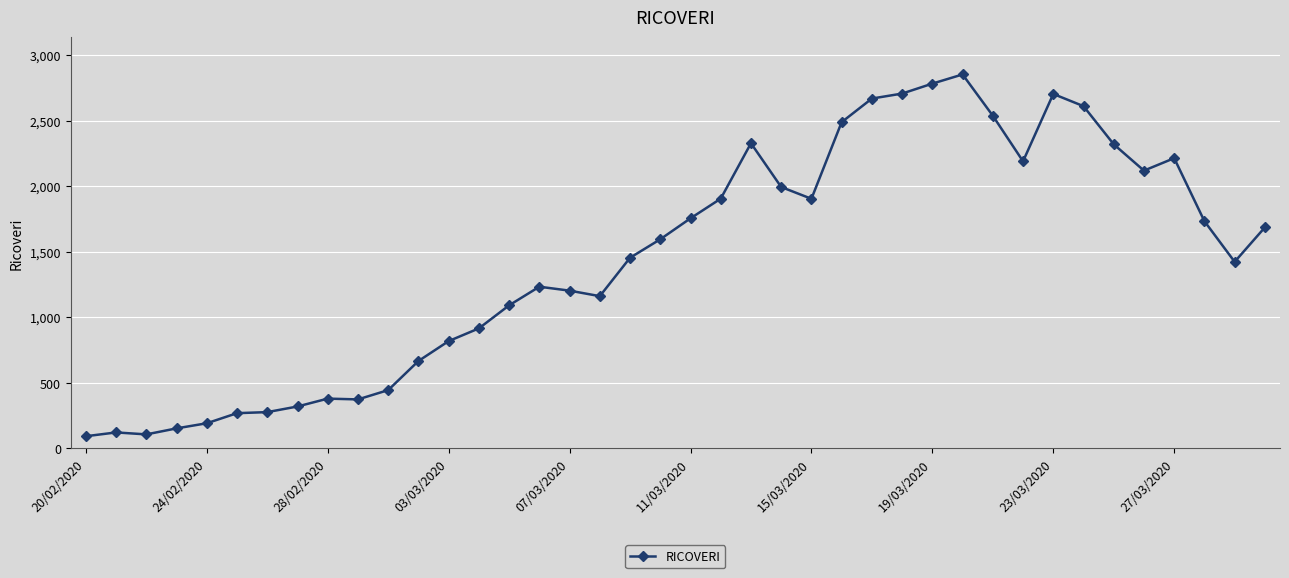

How many lines are shown in the chart?

1